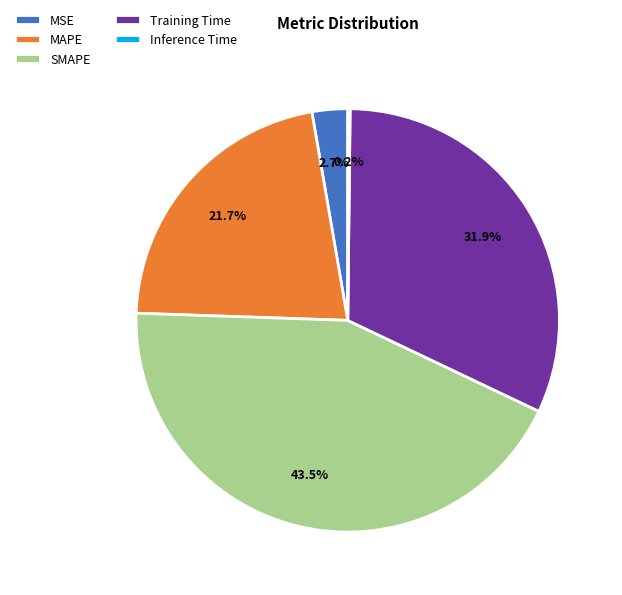

Does MSE represent more than half of the total?

No